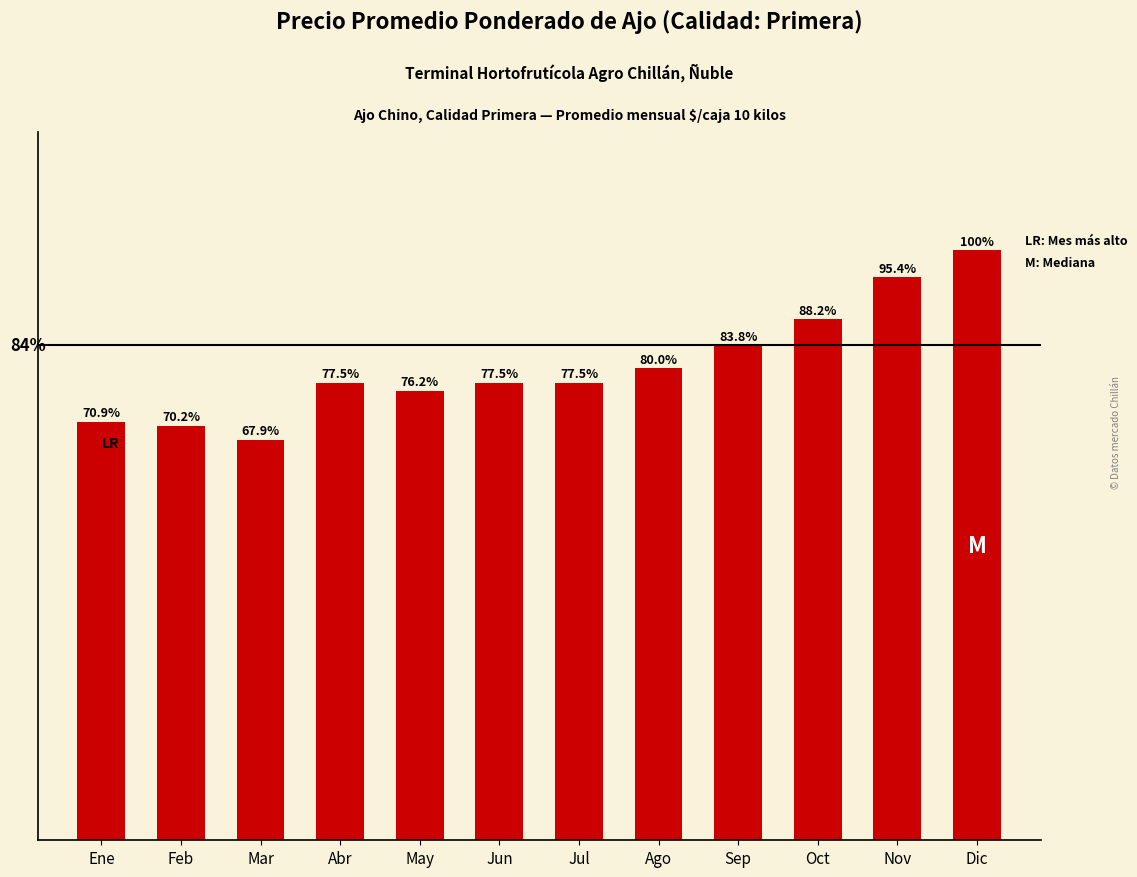

Are the bars horizontal?

No